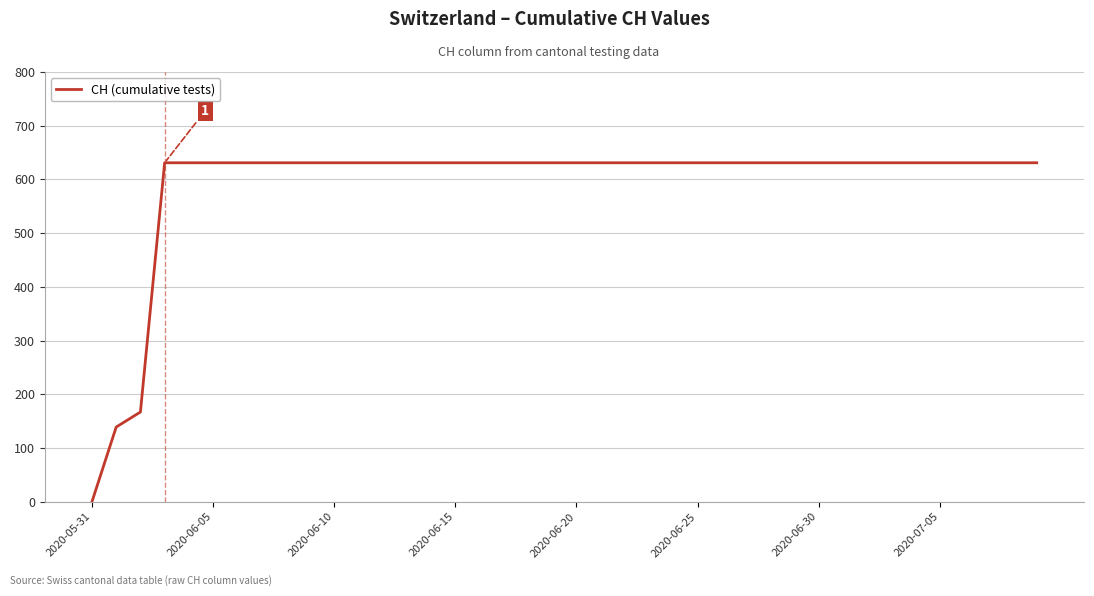

What is the difference between the maximum and minimum values?

631